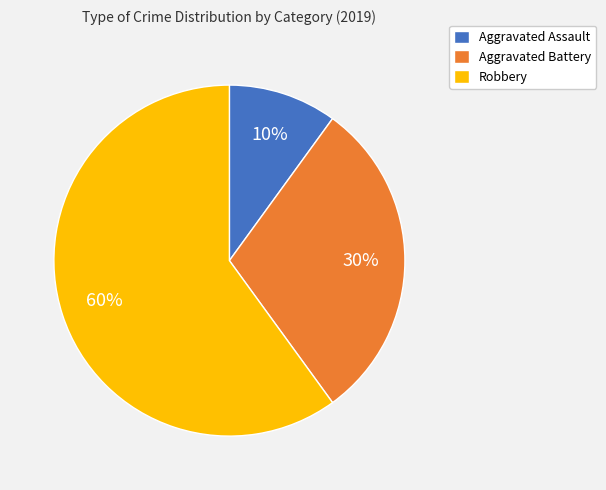

Combined, do Robbery and Aggravated Battery account for over 50%?

Yes